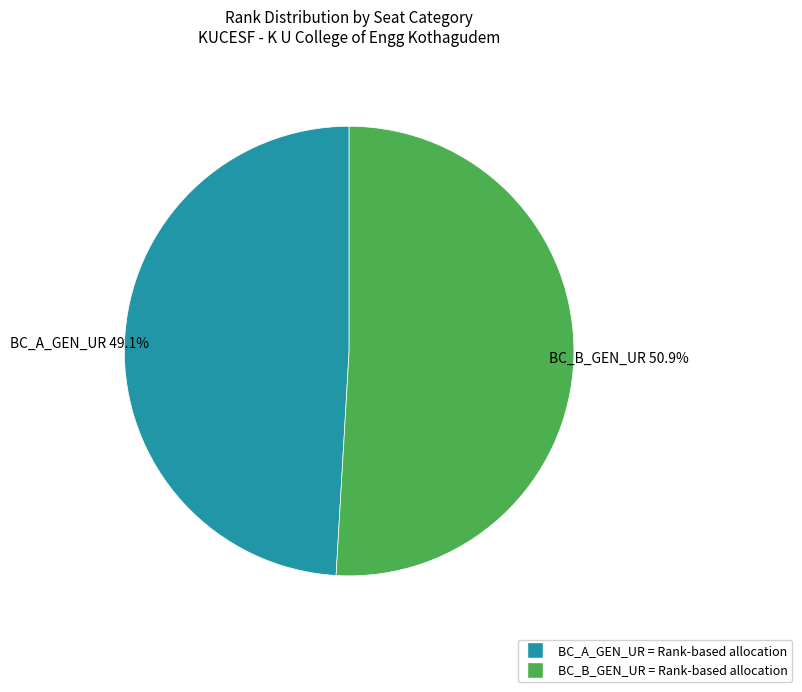

Is BC_B_GEN_UR the majority of the pie?

Yes